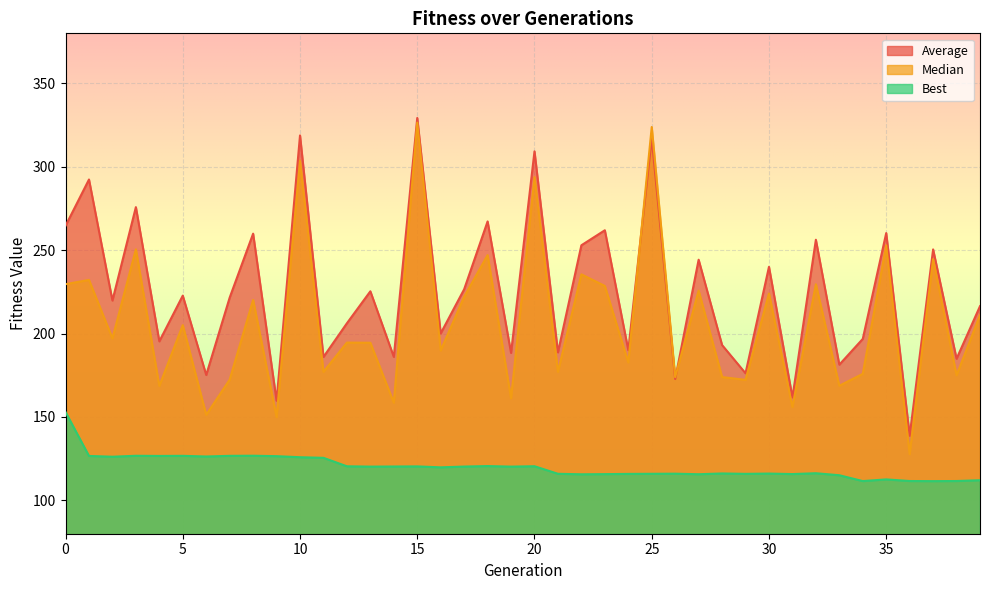

The Average series shows 250.4 at 37. True or false?

True